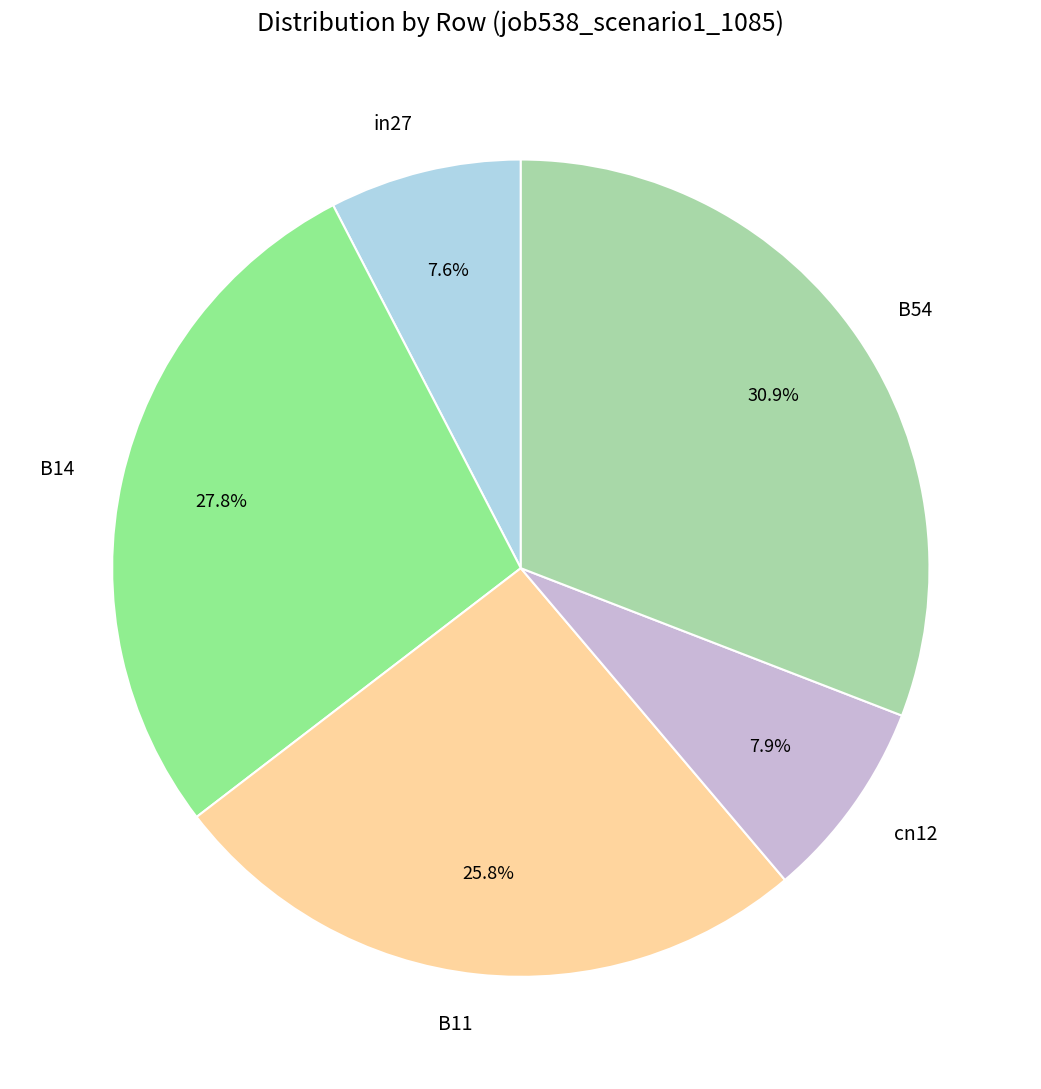

Which category has the biggest portion of the pie?

B54